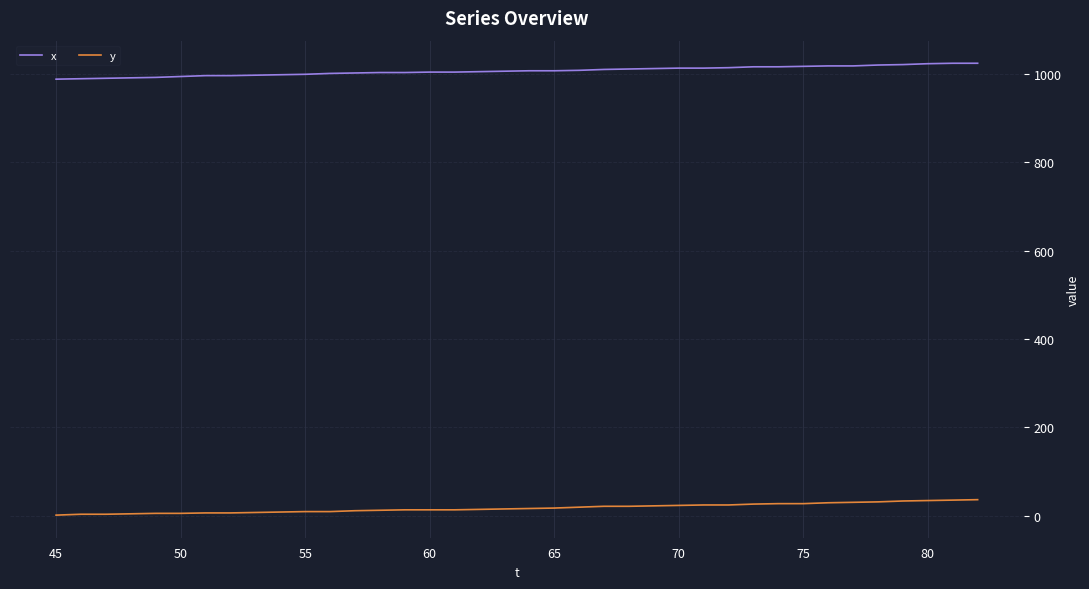

True or false: x and y cross at least once.

False